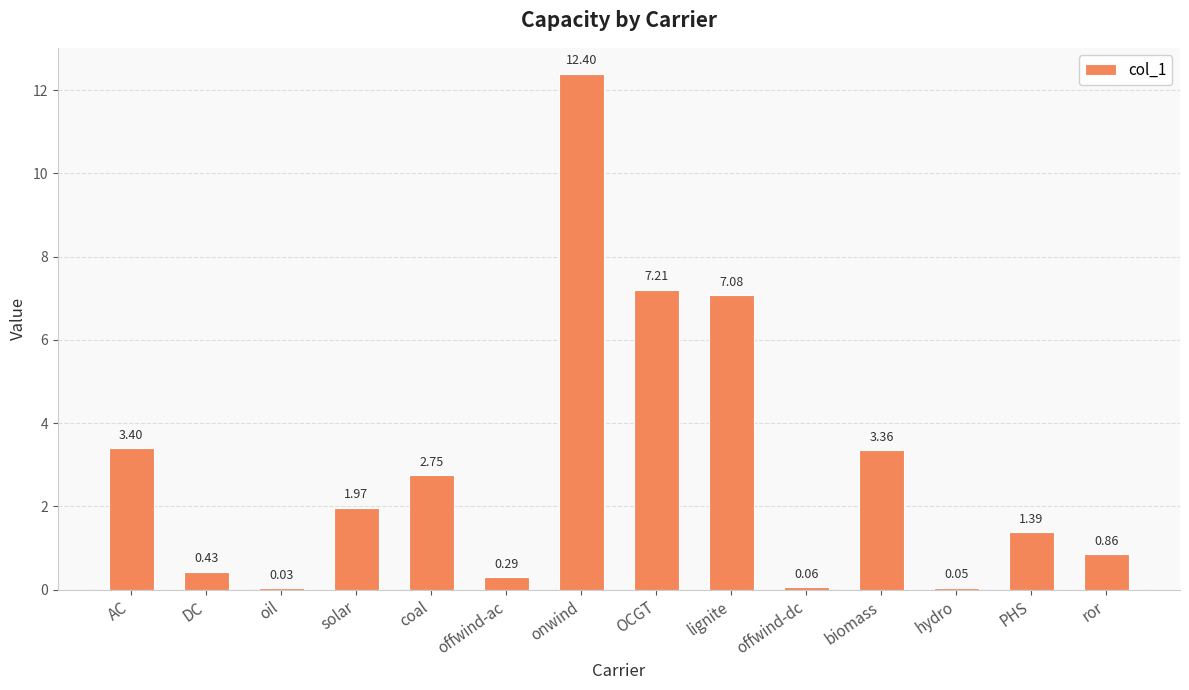

What is the change in value from coal to offwind-ac?

-2.5